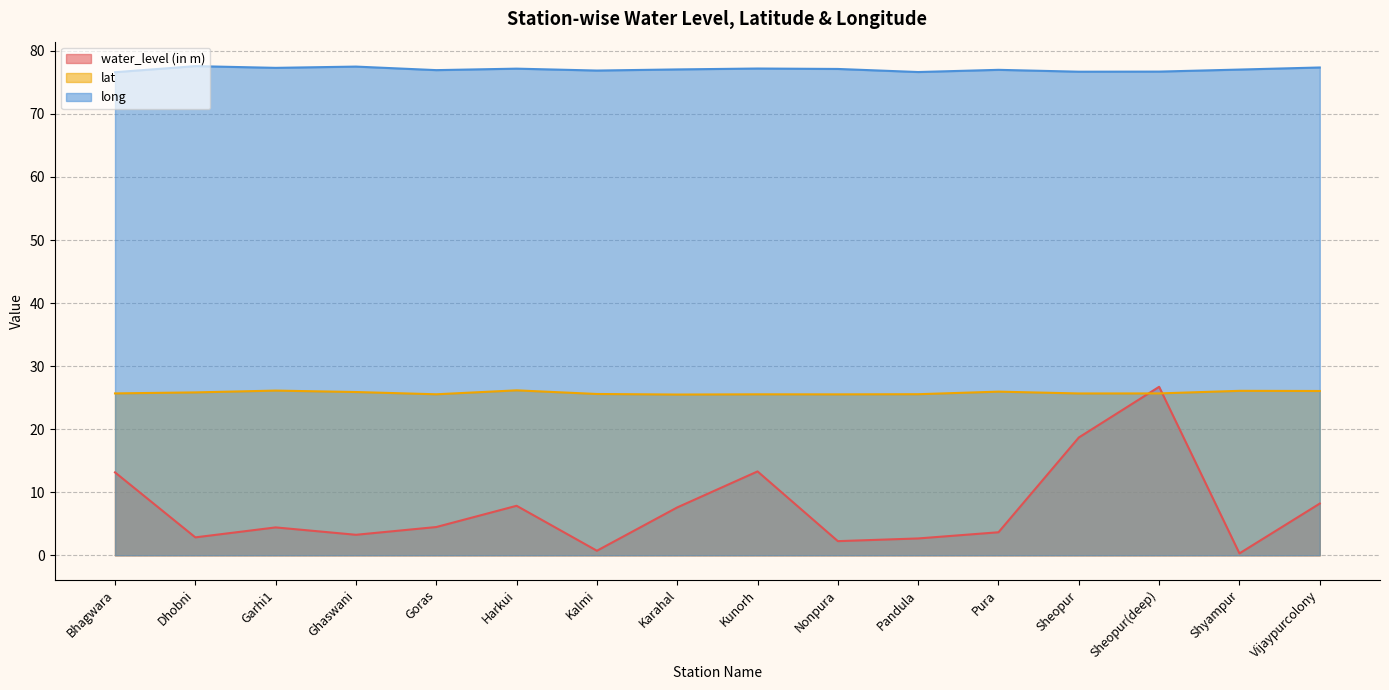

At which category does lat reach its first local peak?

Garhi1